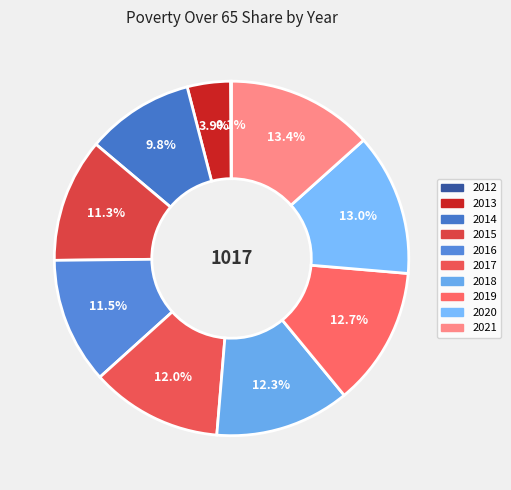

Count the number of slices in the pie.

10